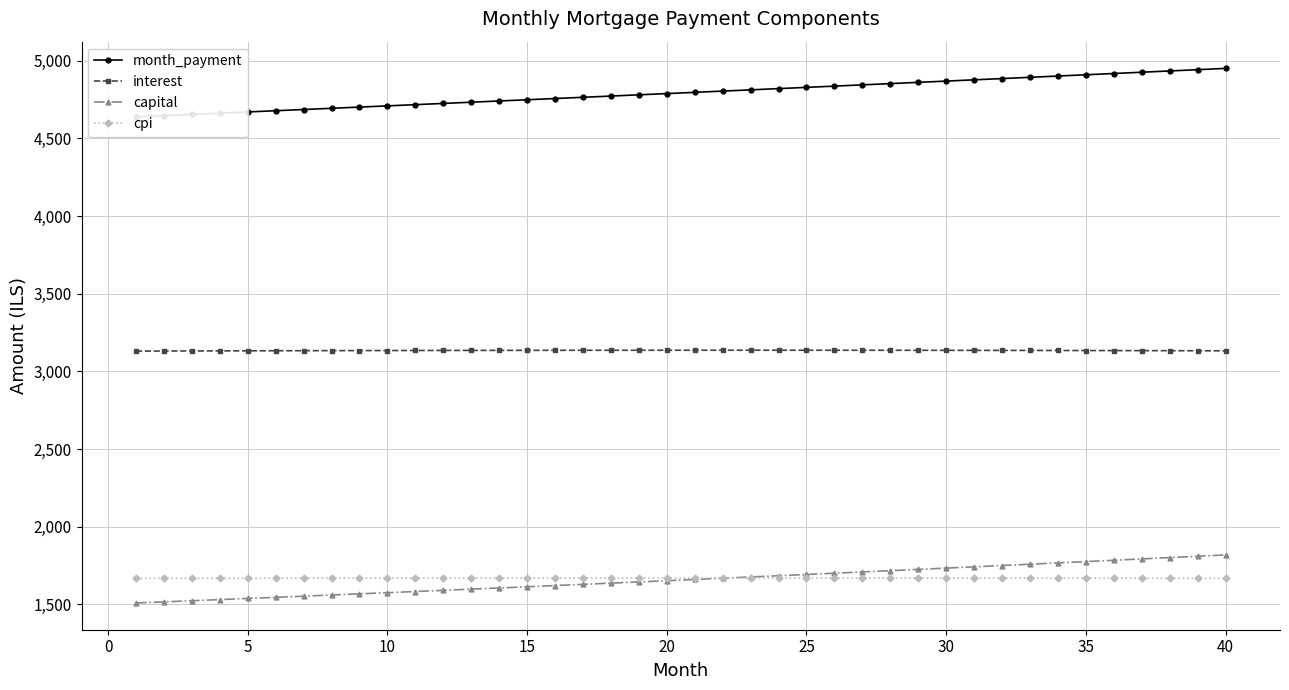

True or false: cpi has more than 0 points higher than both neighbors.

True